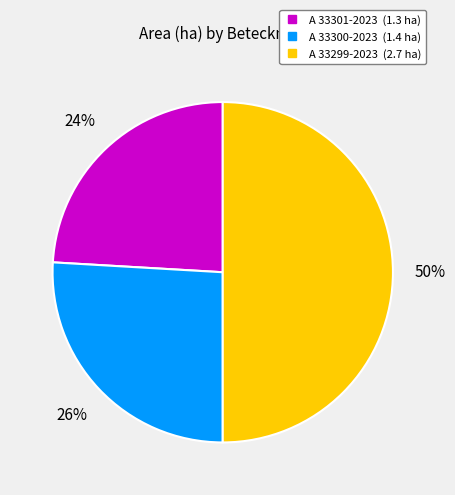

Does A 33301-2023 represent more than half of the total?

No